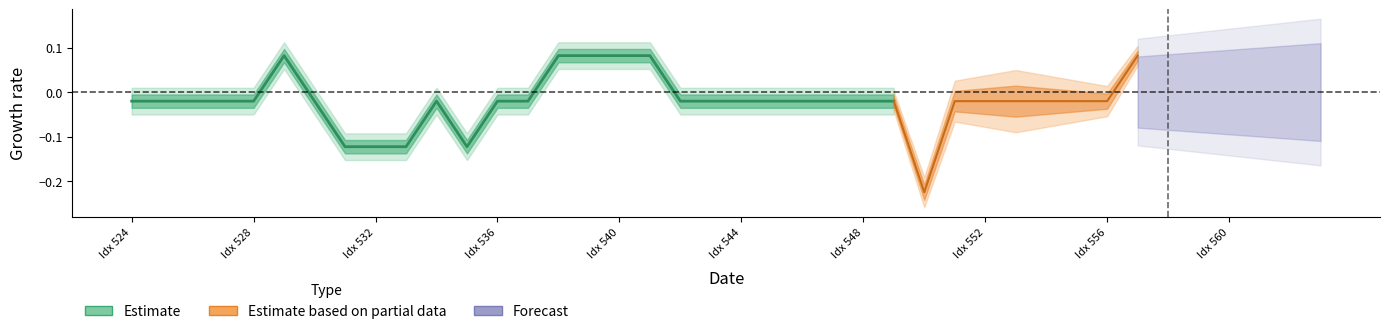

The value at 19 is -0.0. True or false?

False